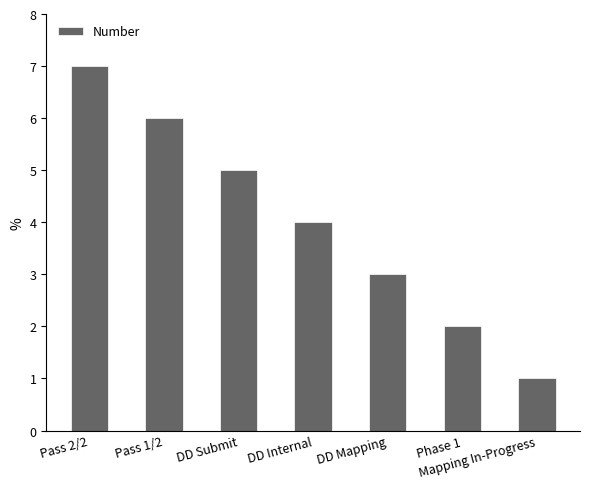

What is the ratio of the value at Mapping In-Progress to the value at Pass 1/2?

0.2